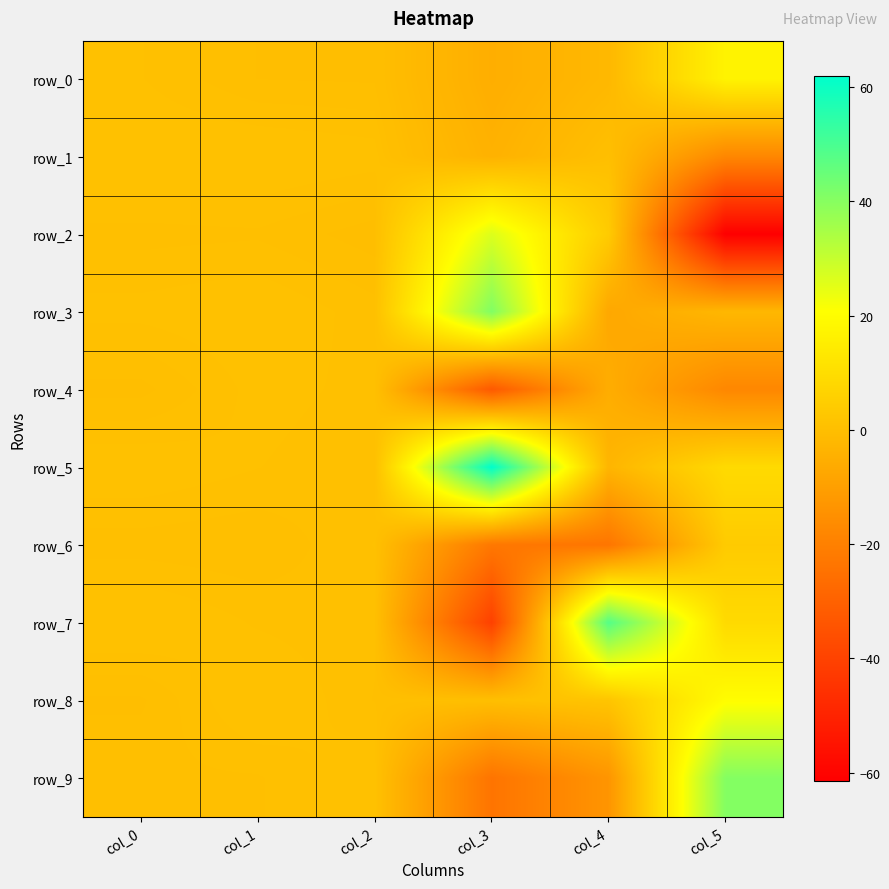

Which series has the largest total across all categories?

row_5